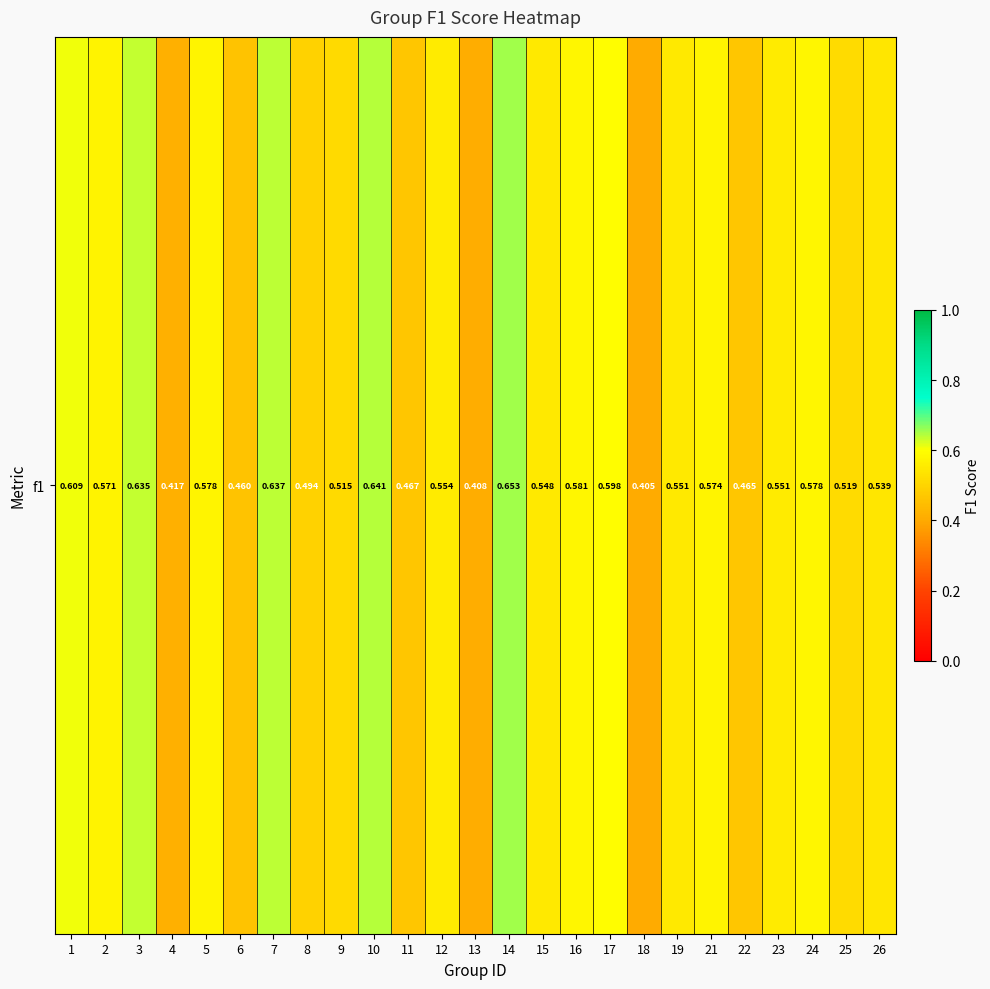

How many values are between 0 and 1?

25